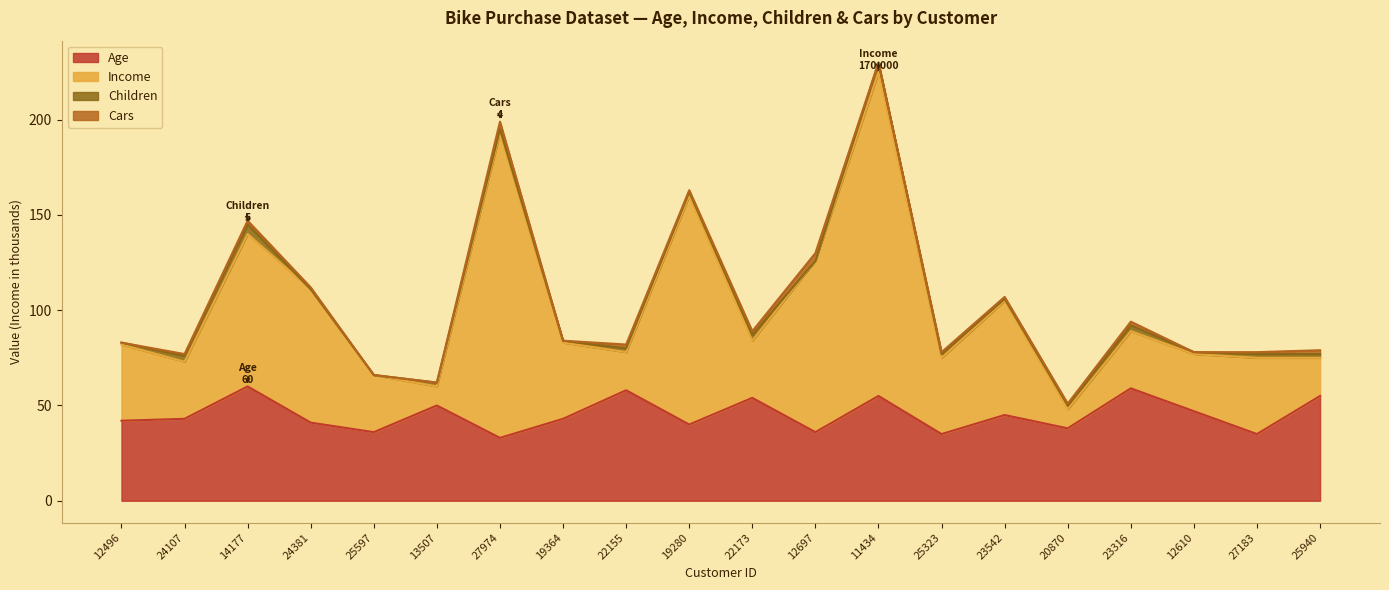

How many interior local valleys does the Age series have?

7